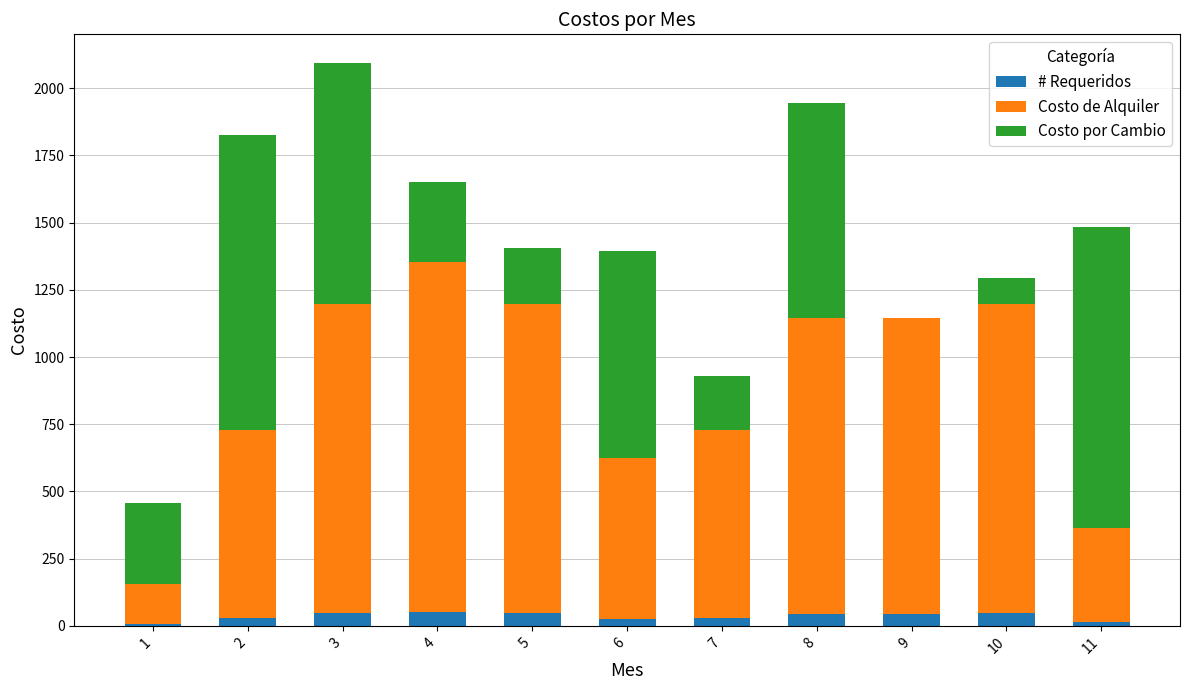

What is the maximum value for # Requeridos?

52